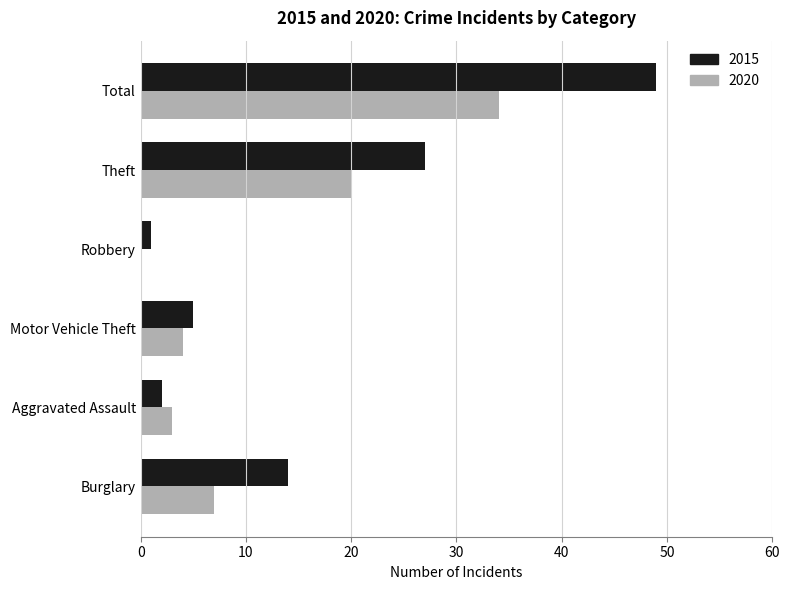

Is the value of 2020 at Burglary greater than the value of 2015 at Total?

No